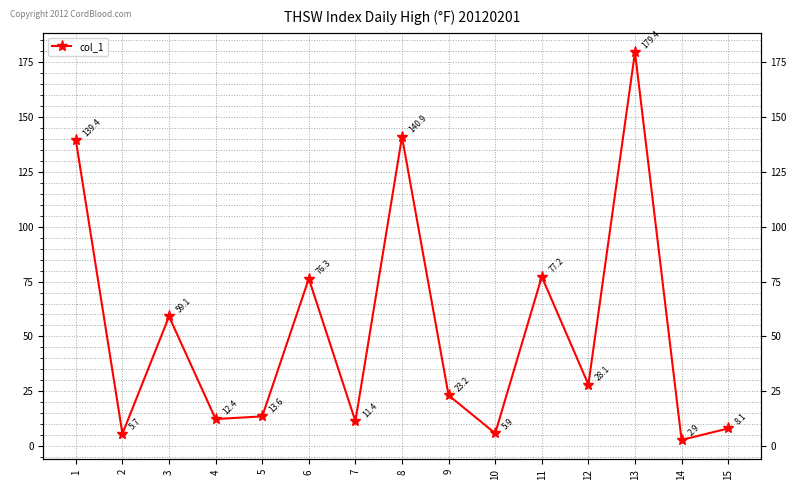

How many data points does each series have?

15